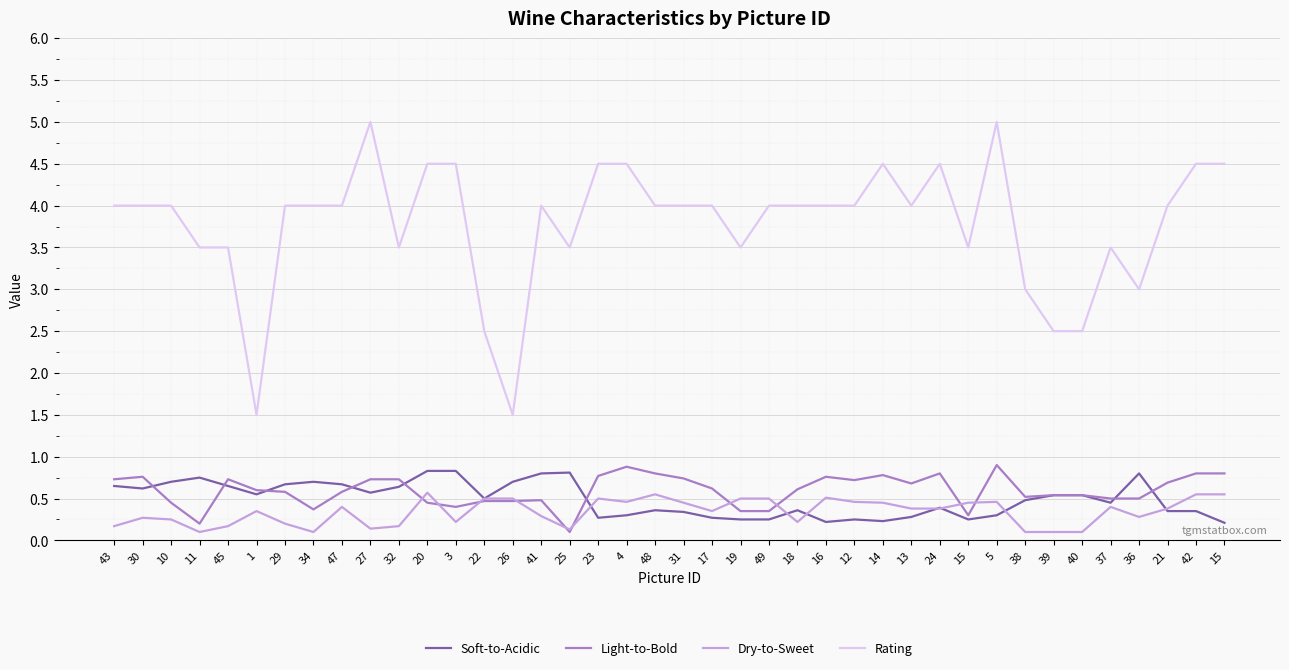

Does the chart have visible grid lines?

Yes